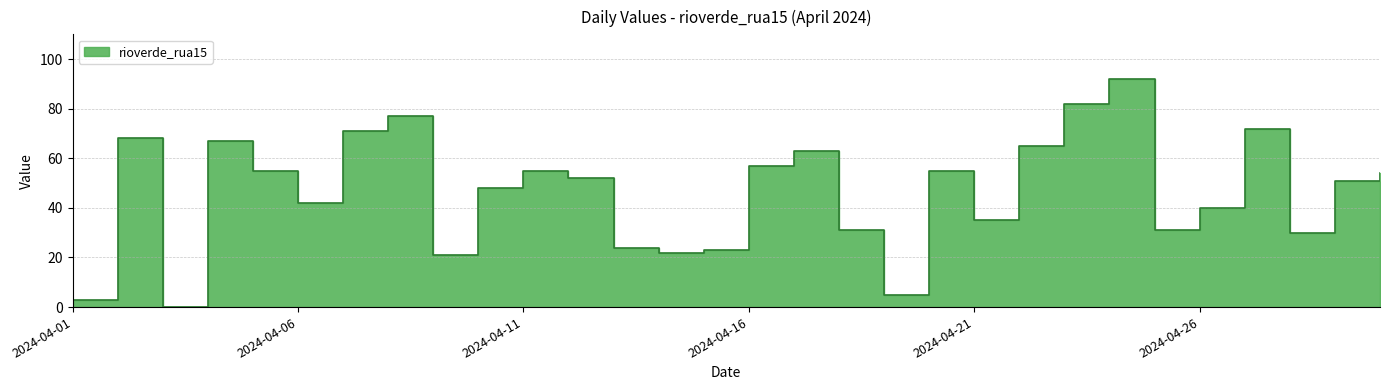

Where does the data first go above 52?

2024-04-02